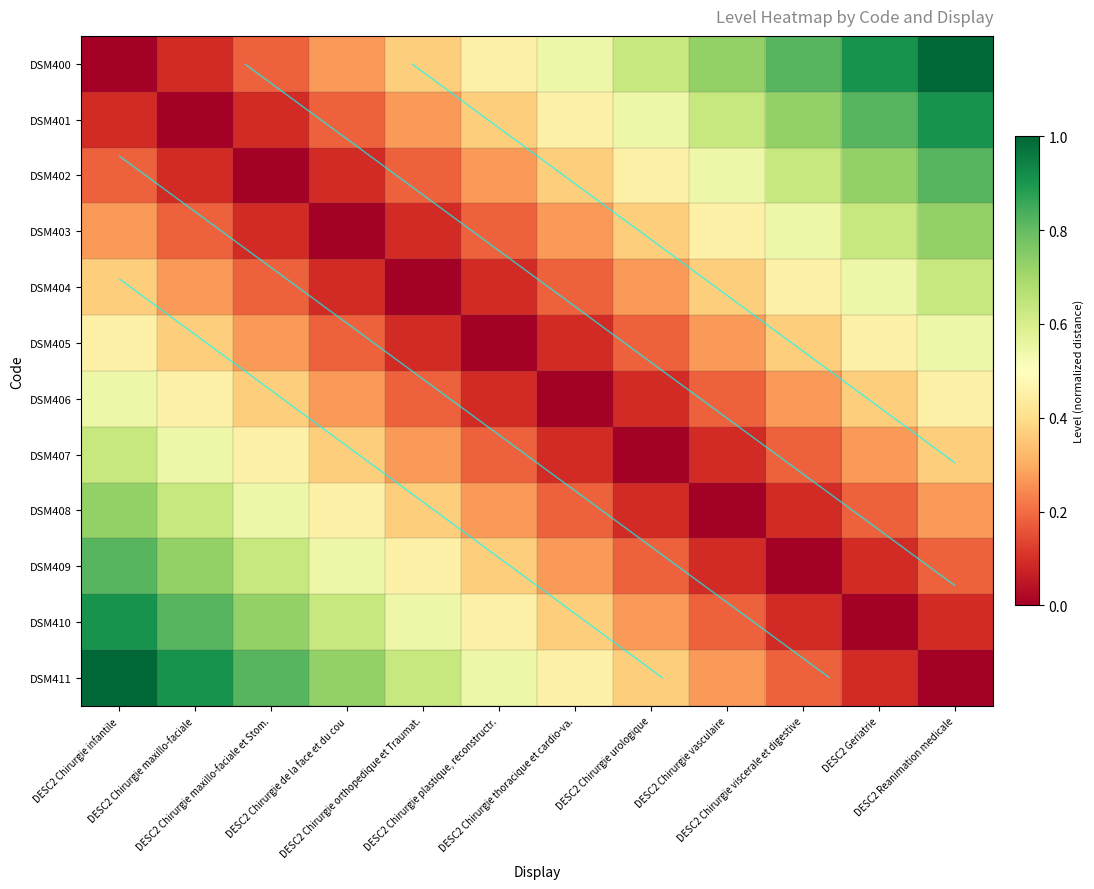

Which series has the largest total across all categories?

DSM400